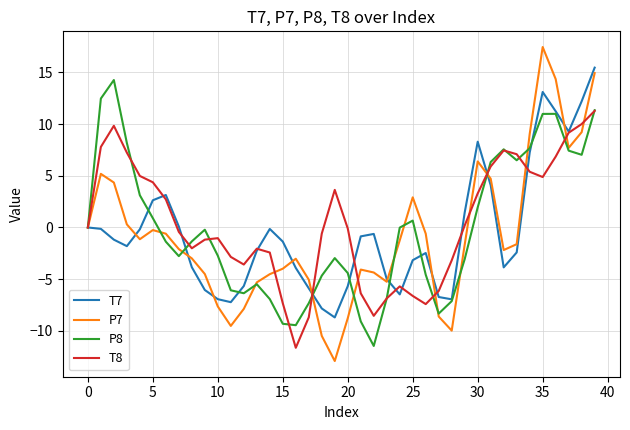

What are all the series names shown in the legend?

T7, P7, P8, T8